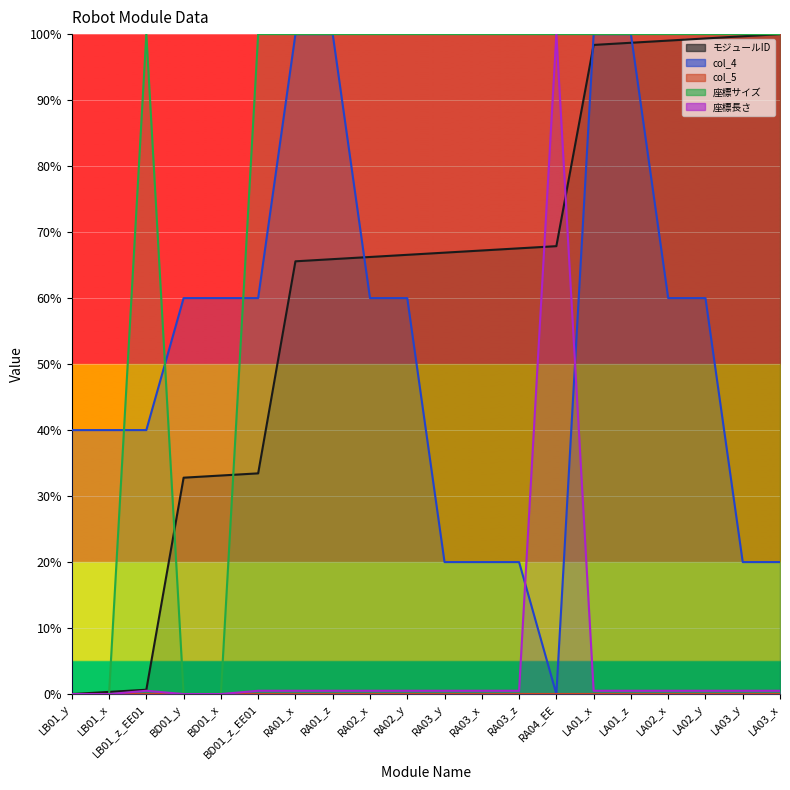

How many col_4 values are between 20 and 60?

15